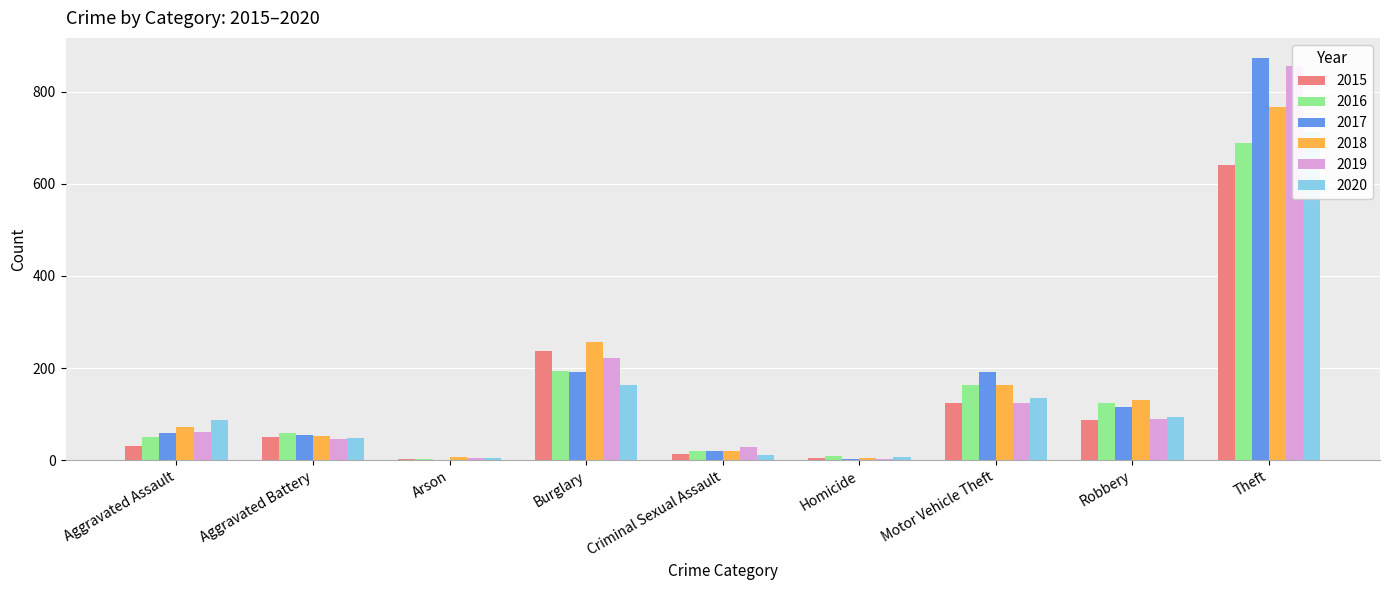

Is the value of 2019 at Criminal Sexual Assault greater than the value of 2015 at Motor Vehicle Theft?

No